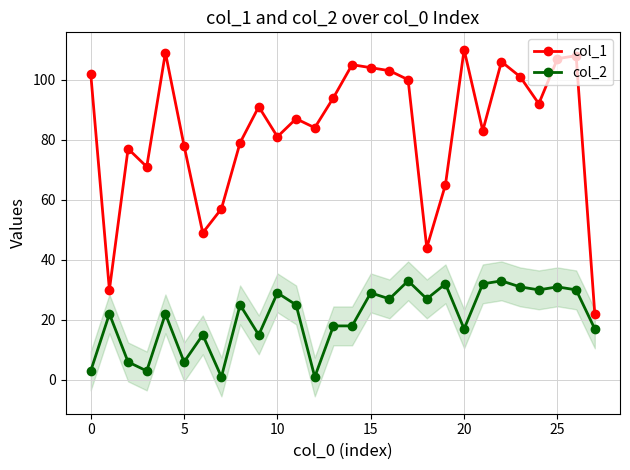

Where is col_2 nearest to the value 17?

20